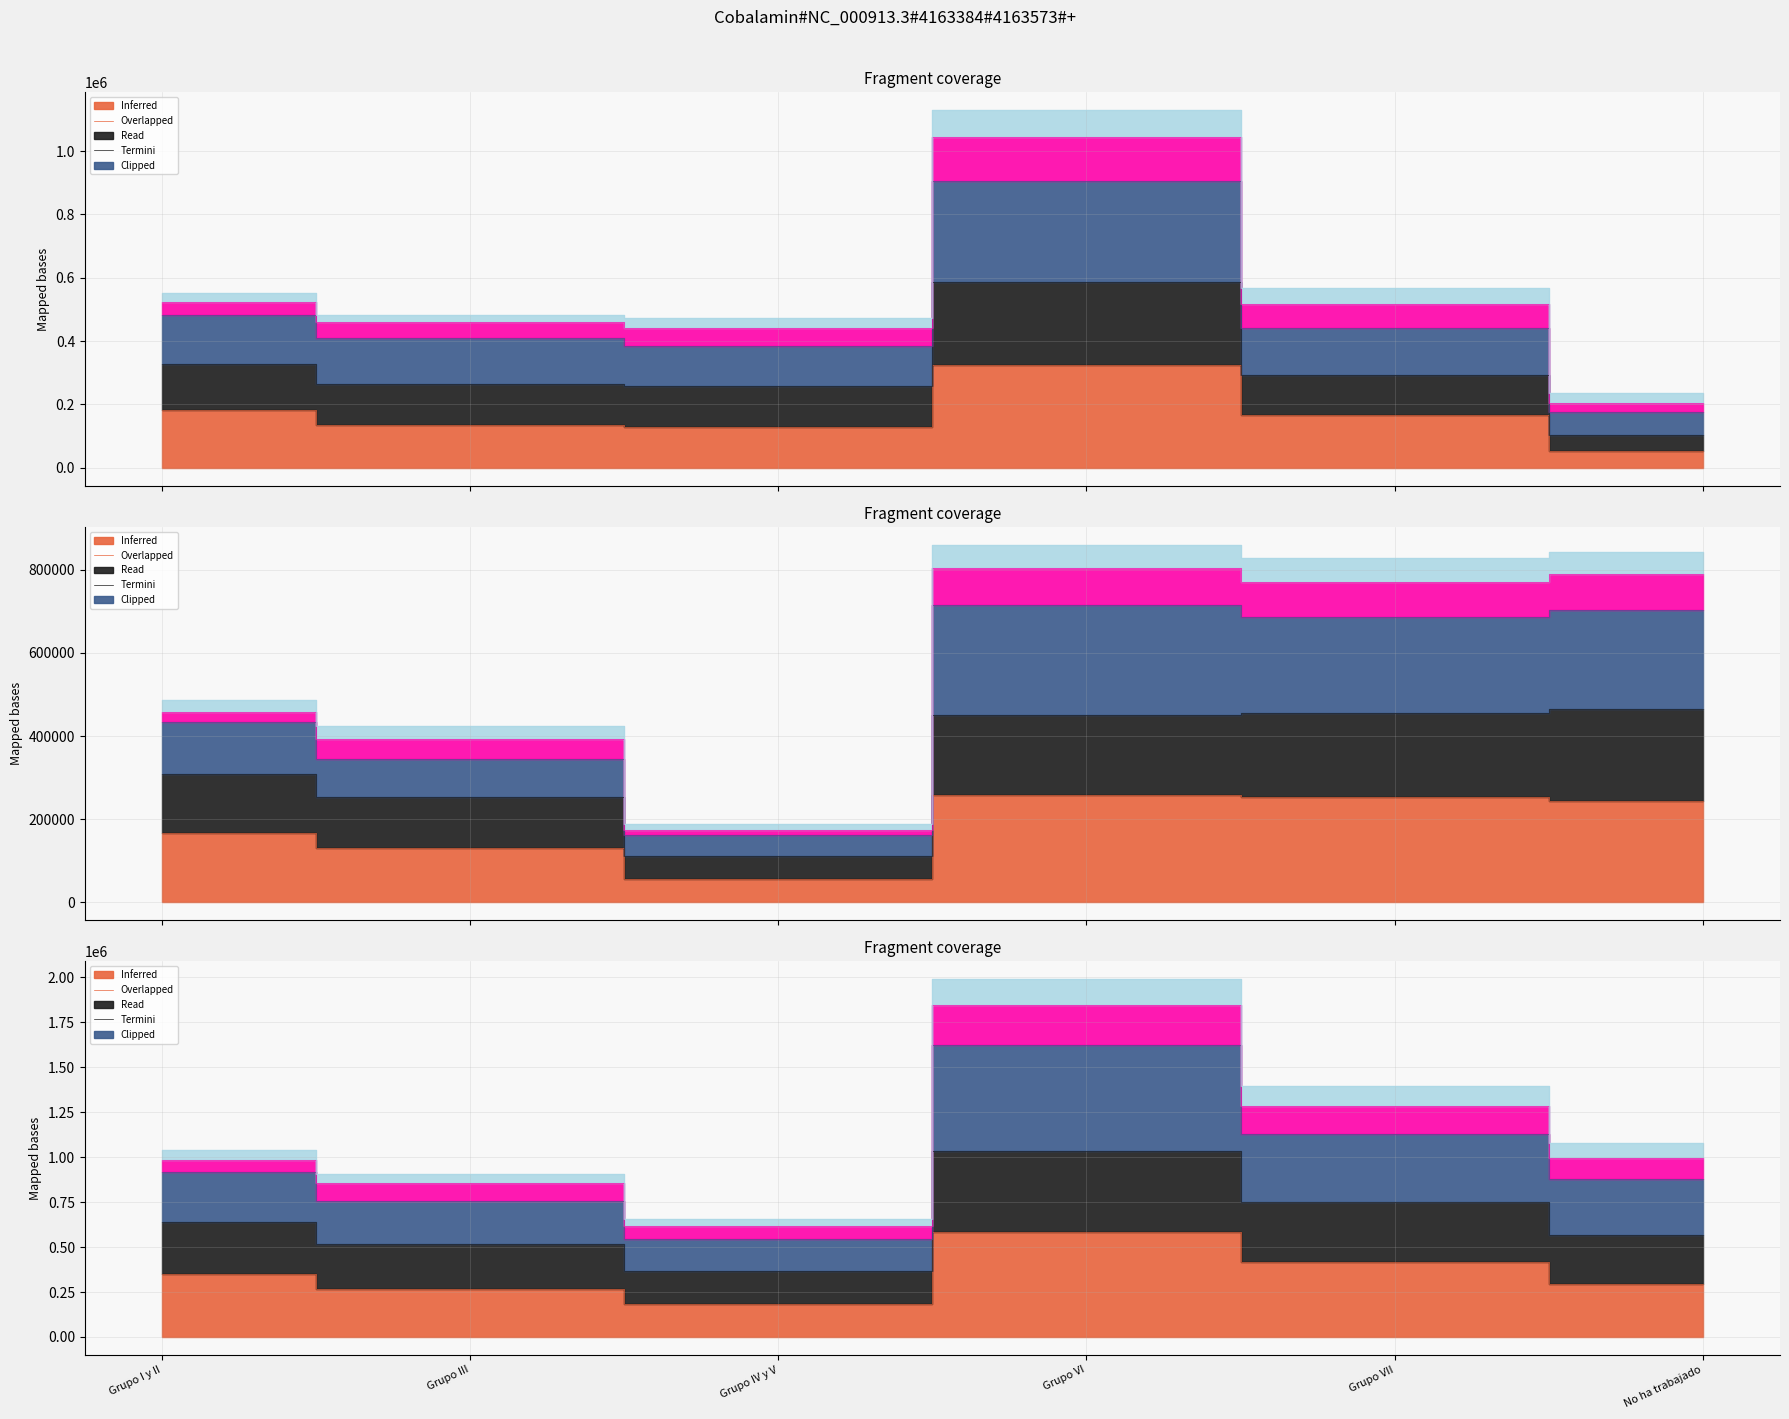

What is the total value across all series at Grupo VII?

5358914